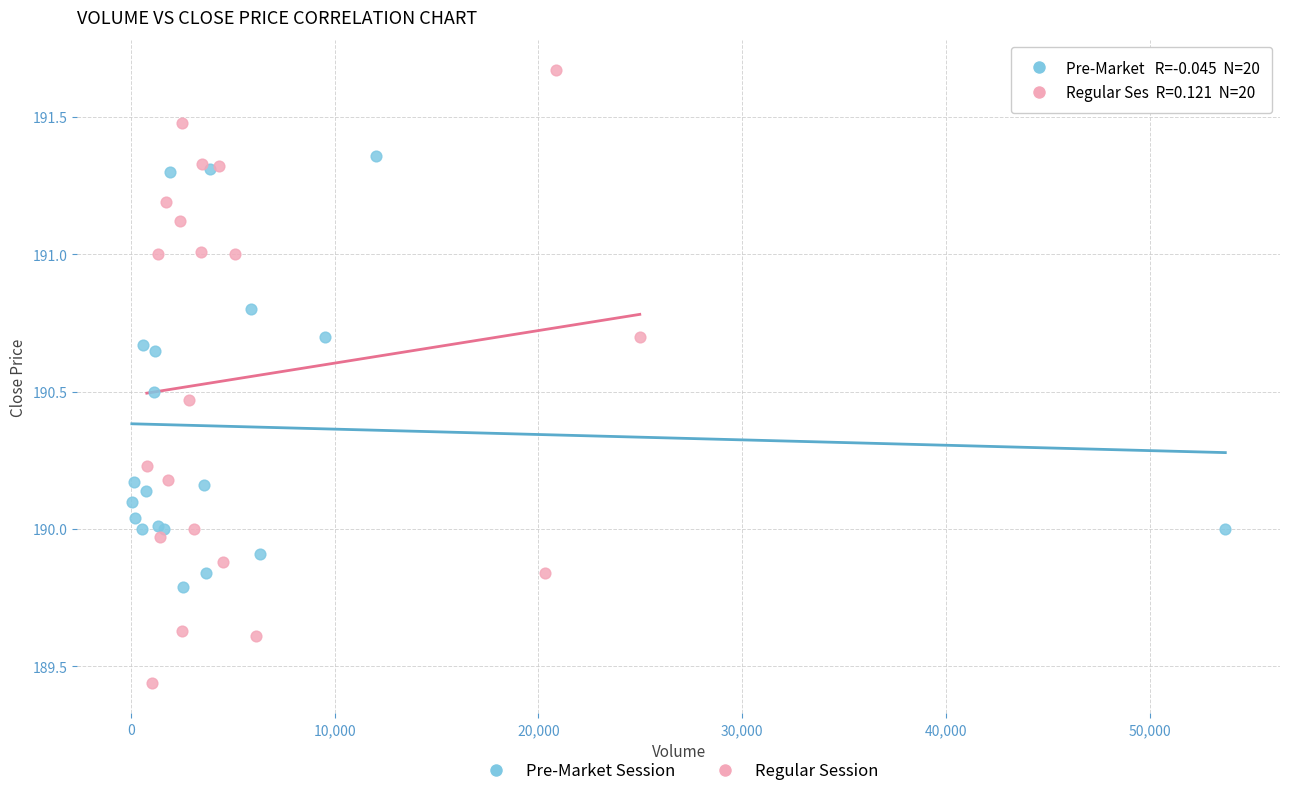

Which series contains the lowest Y value?

Regular Session